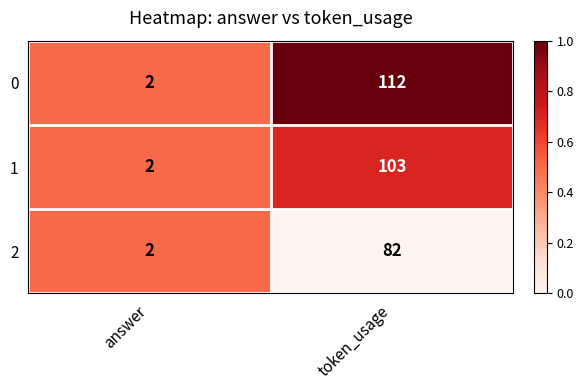

Is the value of 2 at token_usage greater than the value of 1 at token_usage?

No